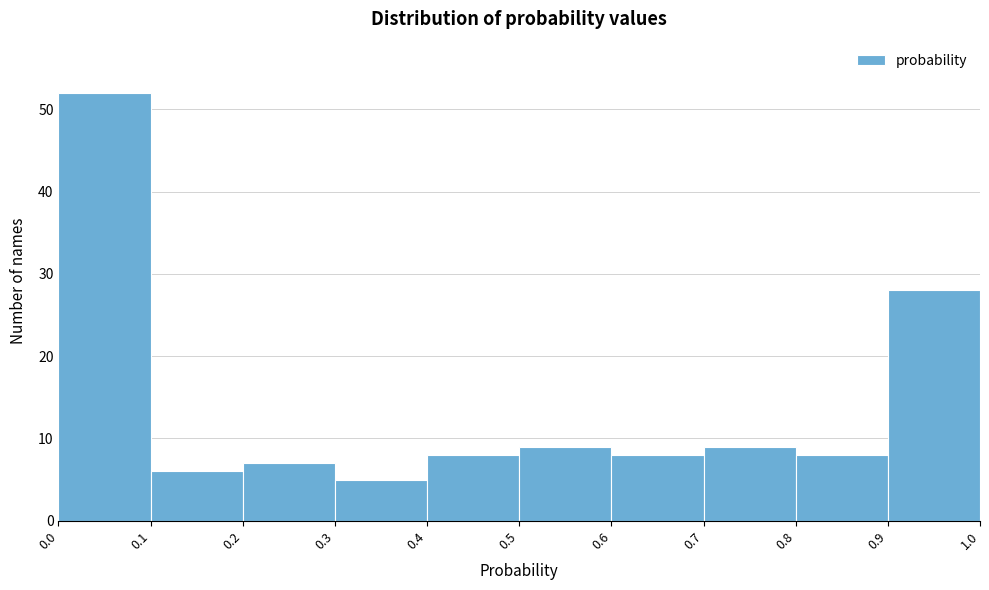

Over which range of the x-axis is the bar tallest?

0.0 to 0.1